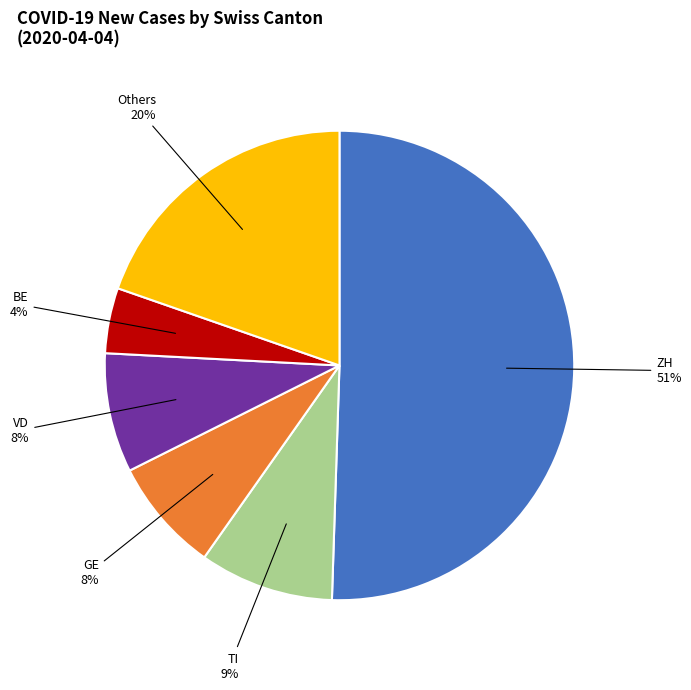

Which category has the biggest portion of the pie?

ZH